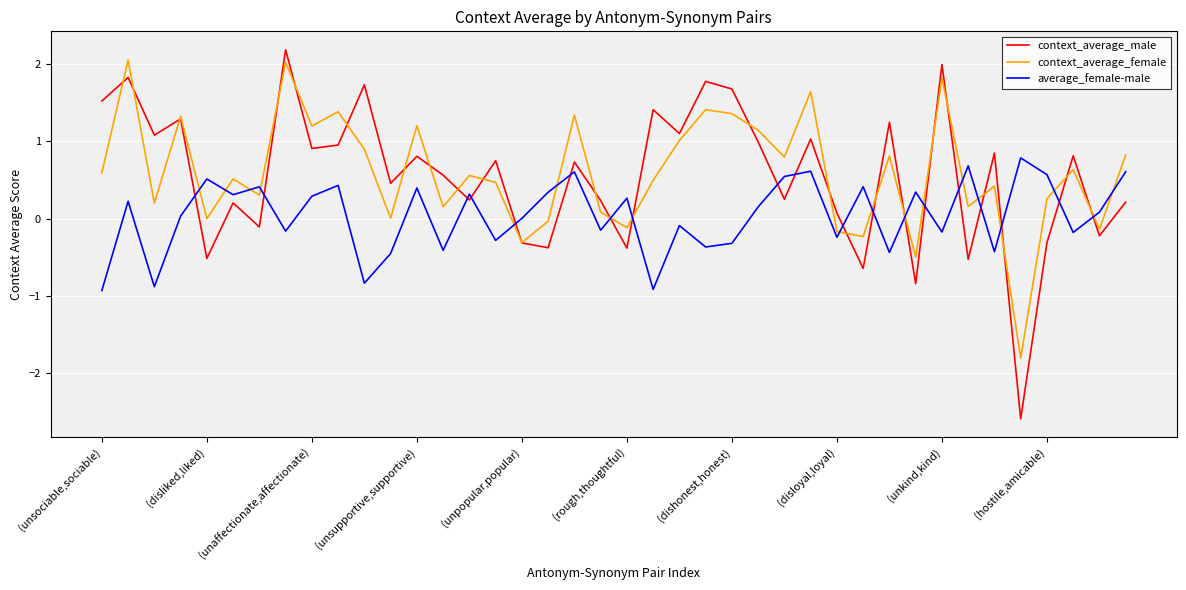

True or false: context_average_female has more than 2 interior local peaks.

True